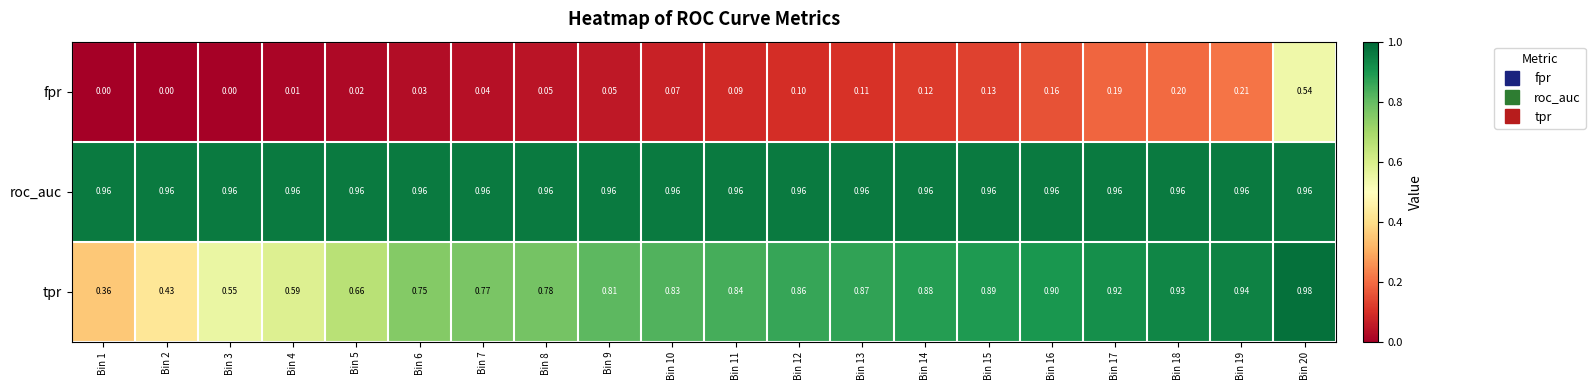

What is the total value across all series at Bin 3?

1.5